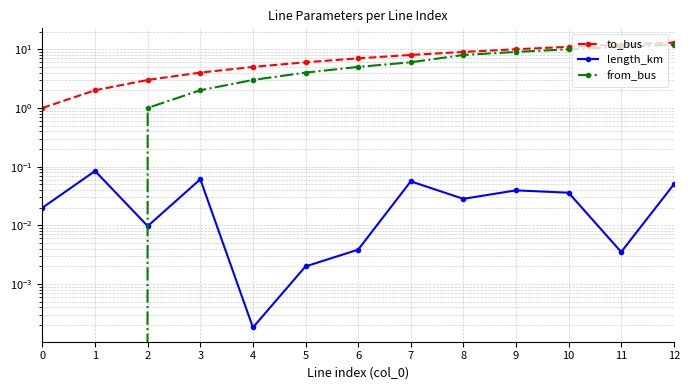

Does the chart display data point markers on the line(s)?

Yes